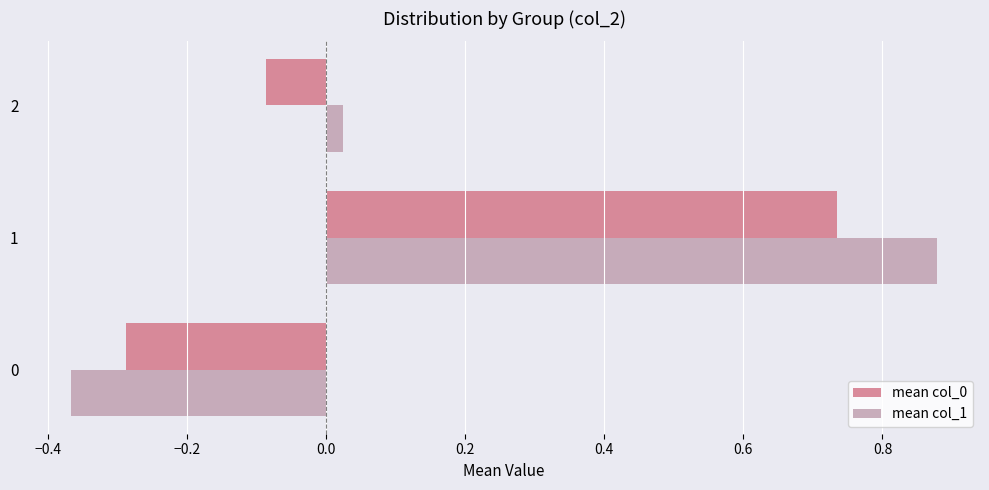

The mean col_1 series shows -0.2 at 0. True or false?

False